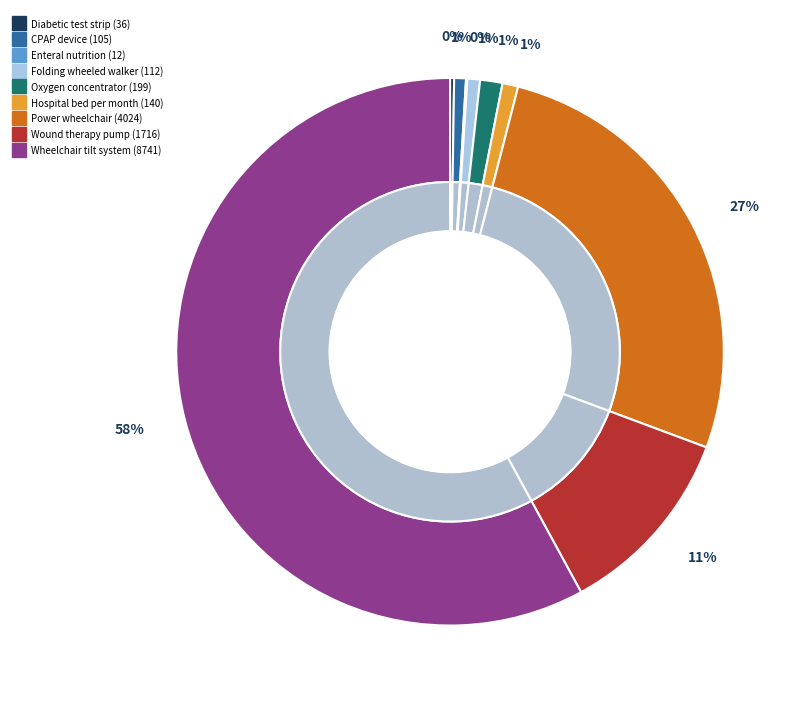

Is the sum of Diabetic test strip and Folding wheeled walker greater than half?

No